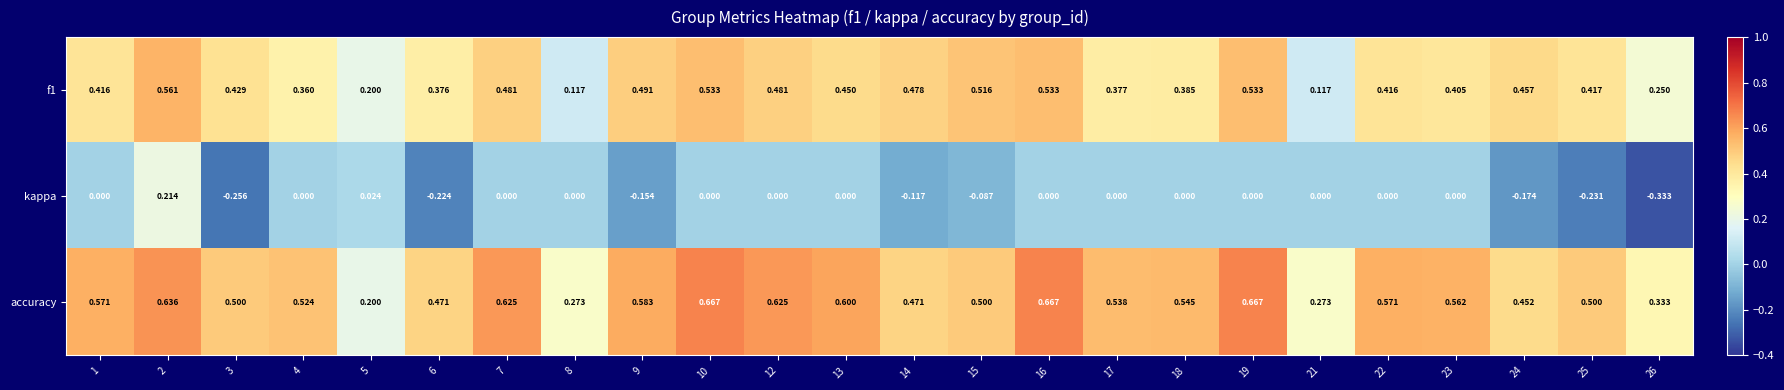

Is the value of kappa at 9 greater than the value of f1 at 19?

No